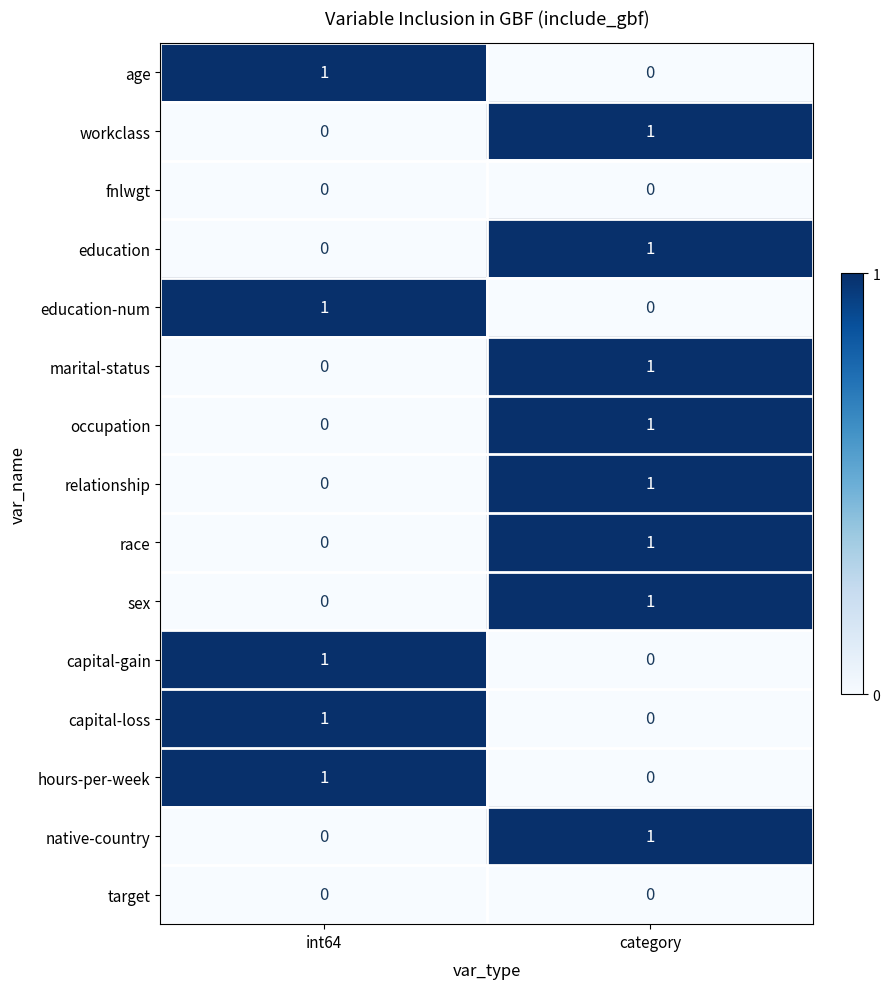

Is it true that marital-status equals 0 at int64?

True